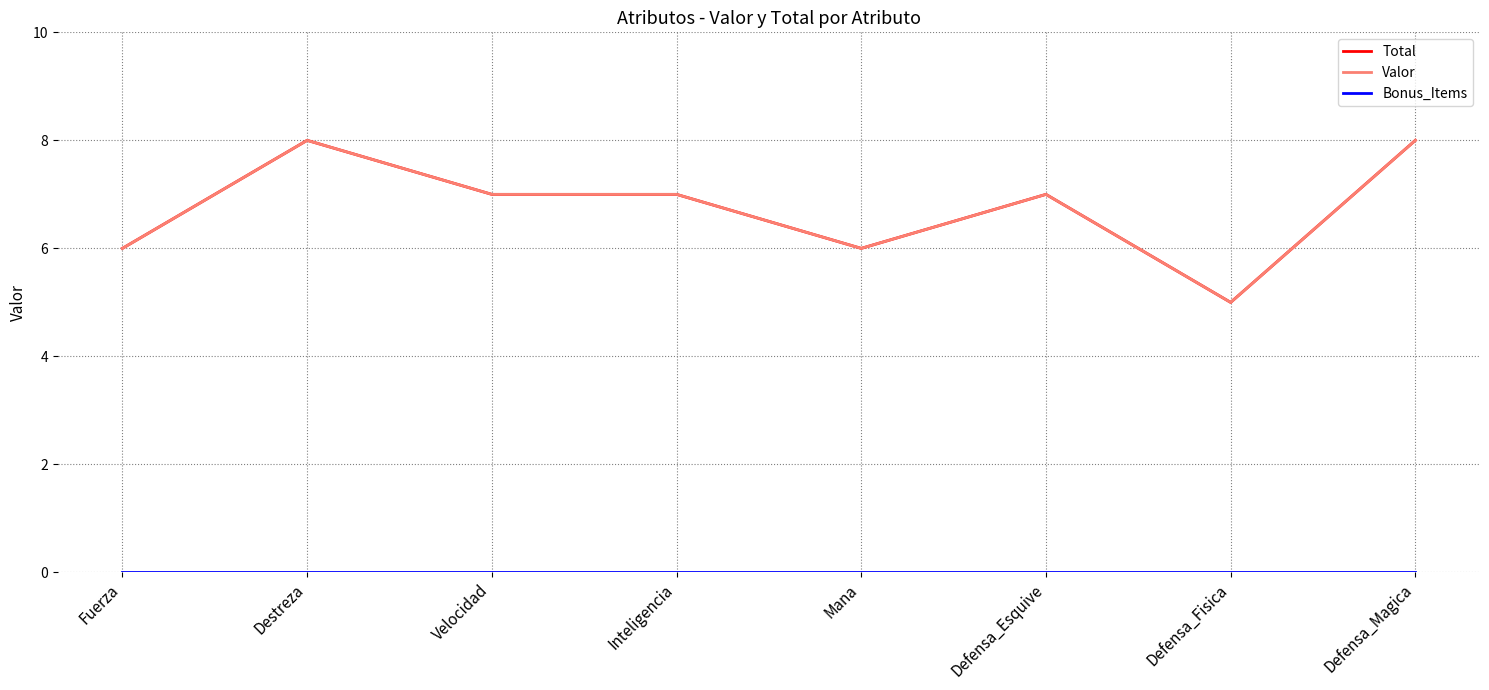

What is the label of the 1st point from the left?

Fuerza